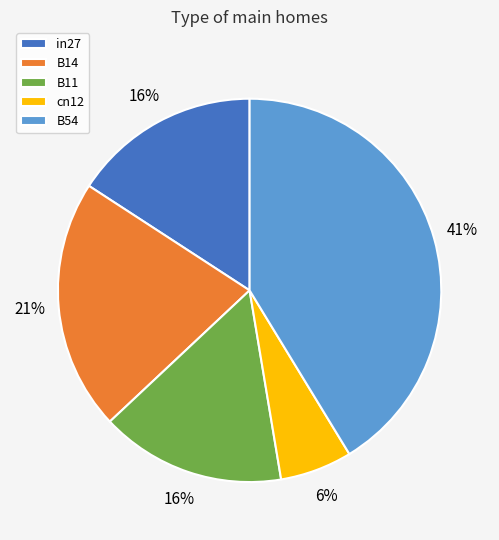

To the nearest percent, what portion does B11 represent?

16%